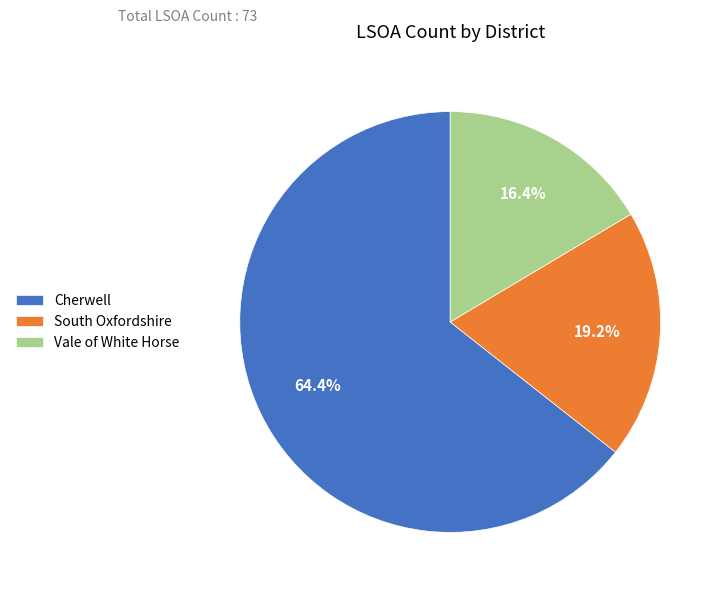

Which category accounts for the majority?

Cherwell